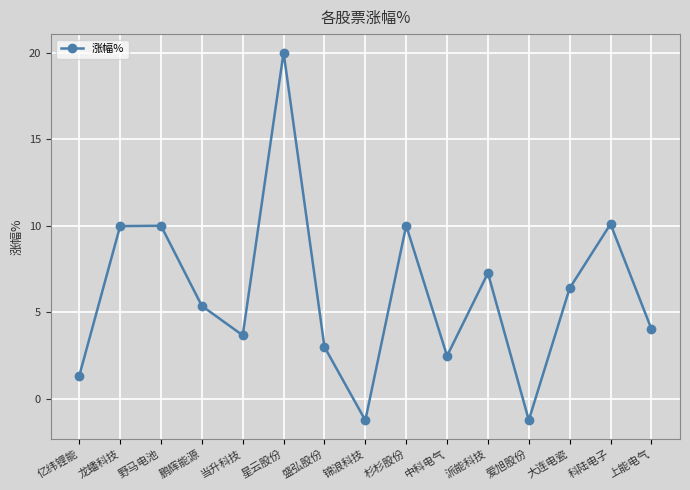

What is the difference between the second highest and minimum values?

11.3